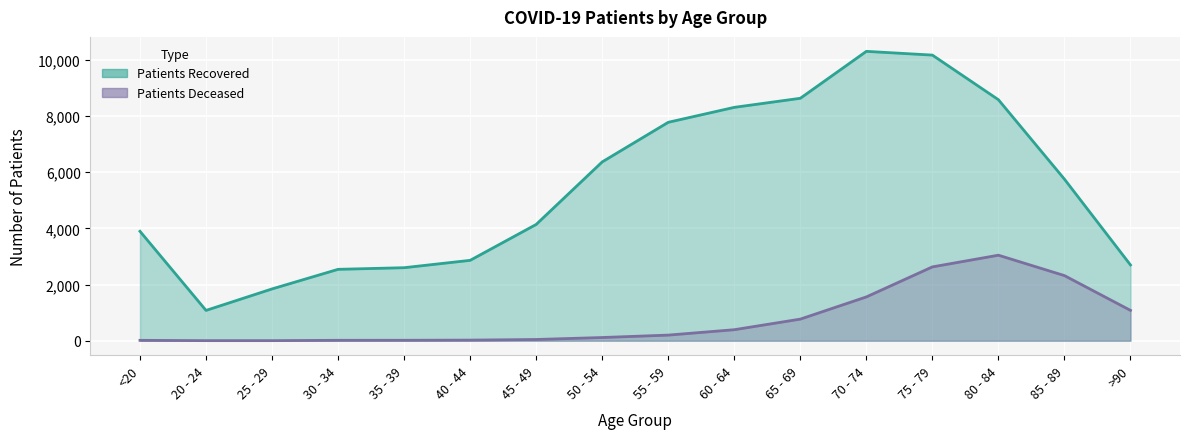

True or false: patients_deceased has more than 1 interior local peaks.

False